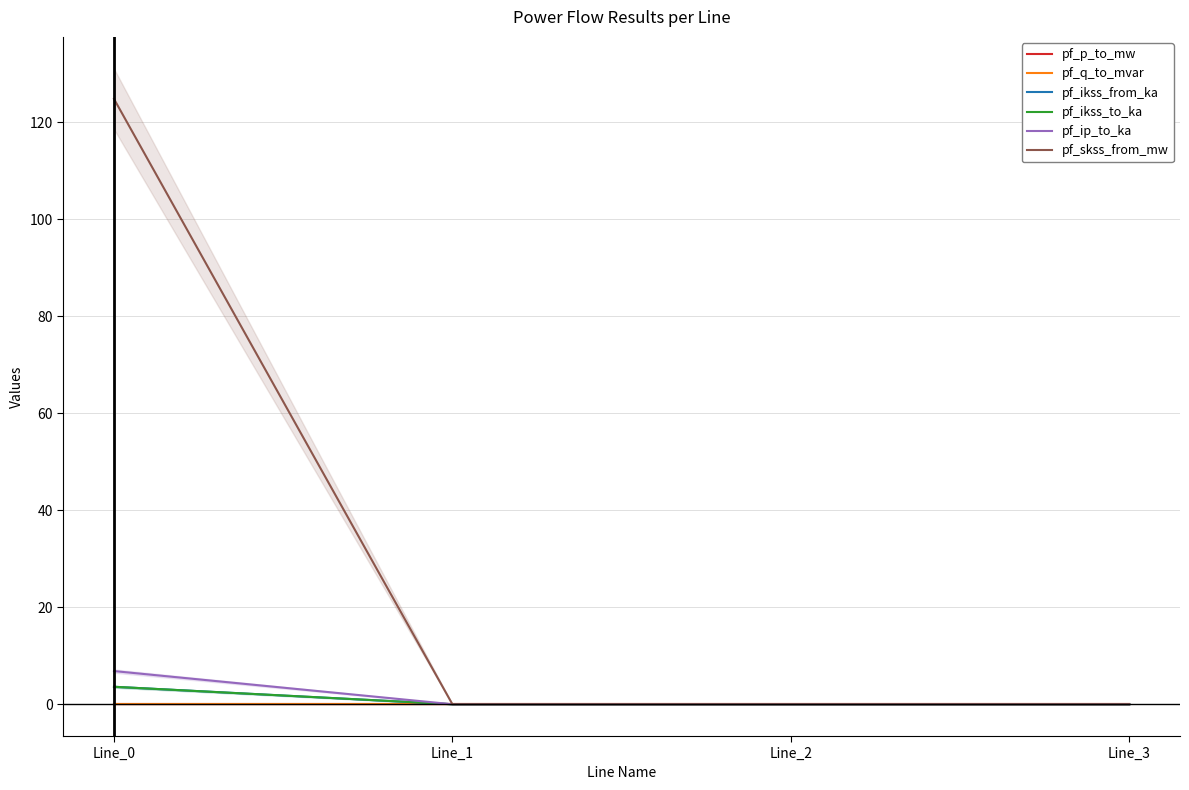

What is the average value of the pf_ip_to_ka series?

1.7